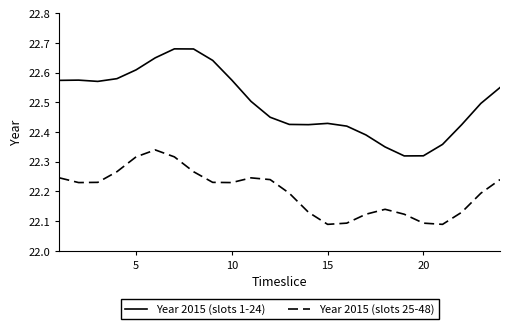

True or false: Year 2015 (slots 25-48) and Year 2015 (slots 1-24) intersect in this chart.

False